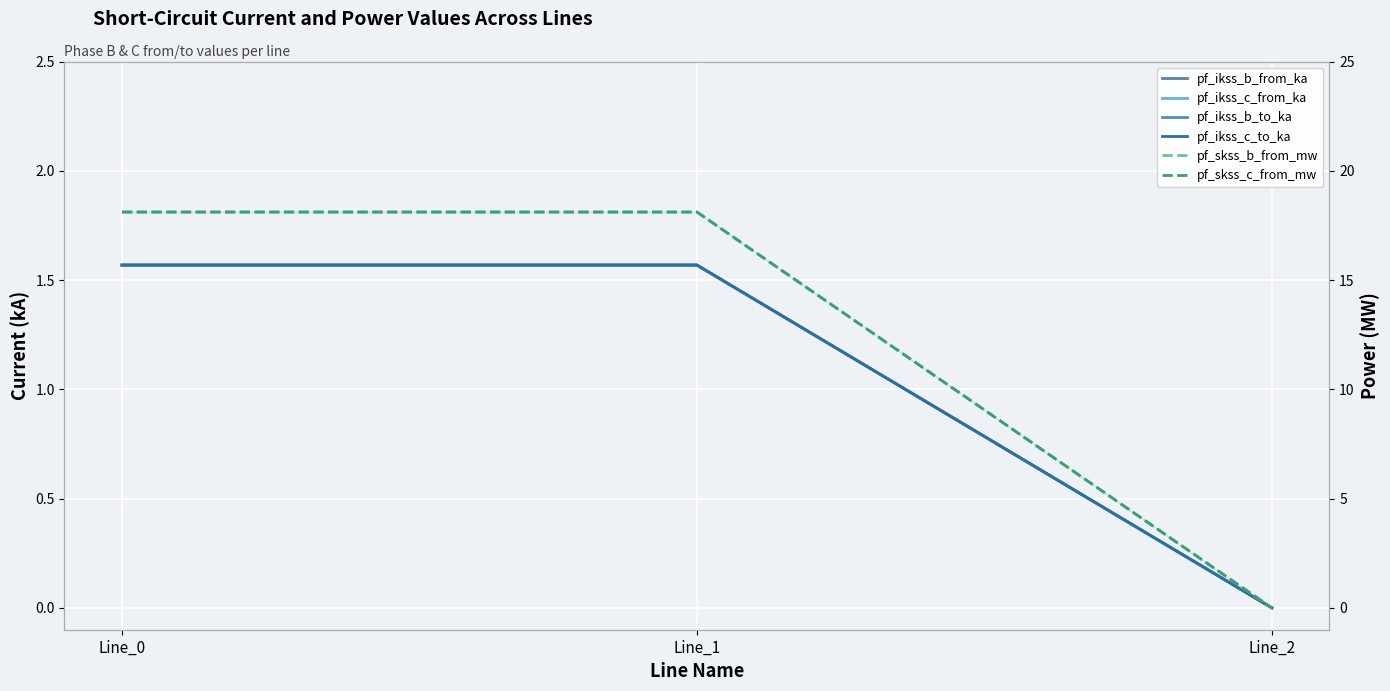

At which category is the sum across all series the highest?

Line_1